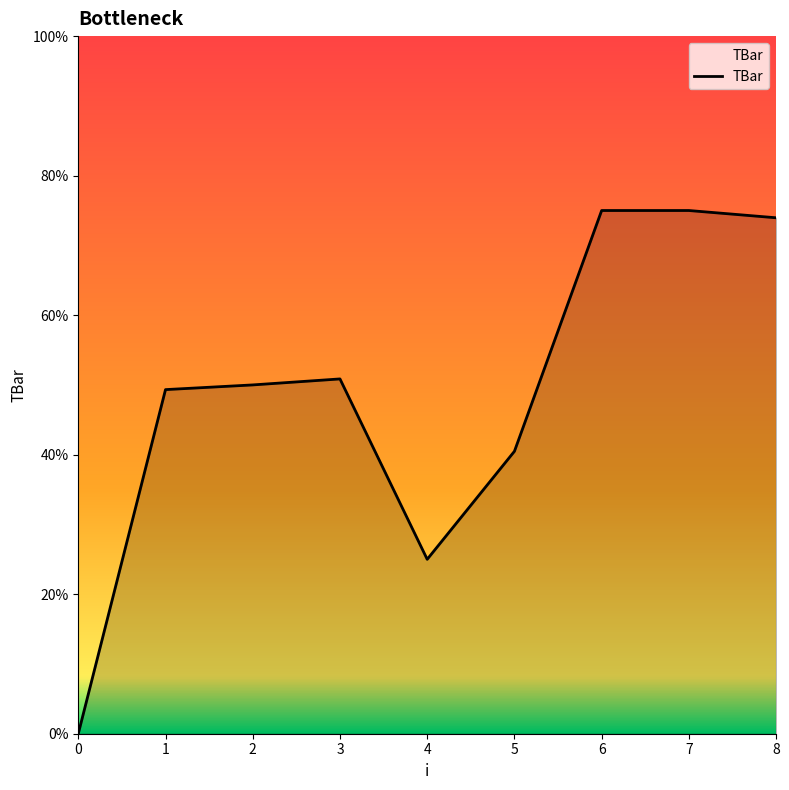

At which label does the data first exceed 10?

3